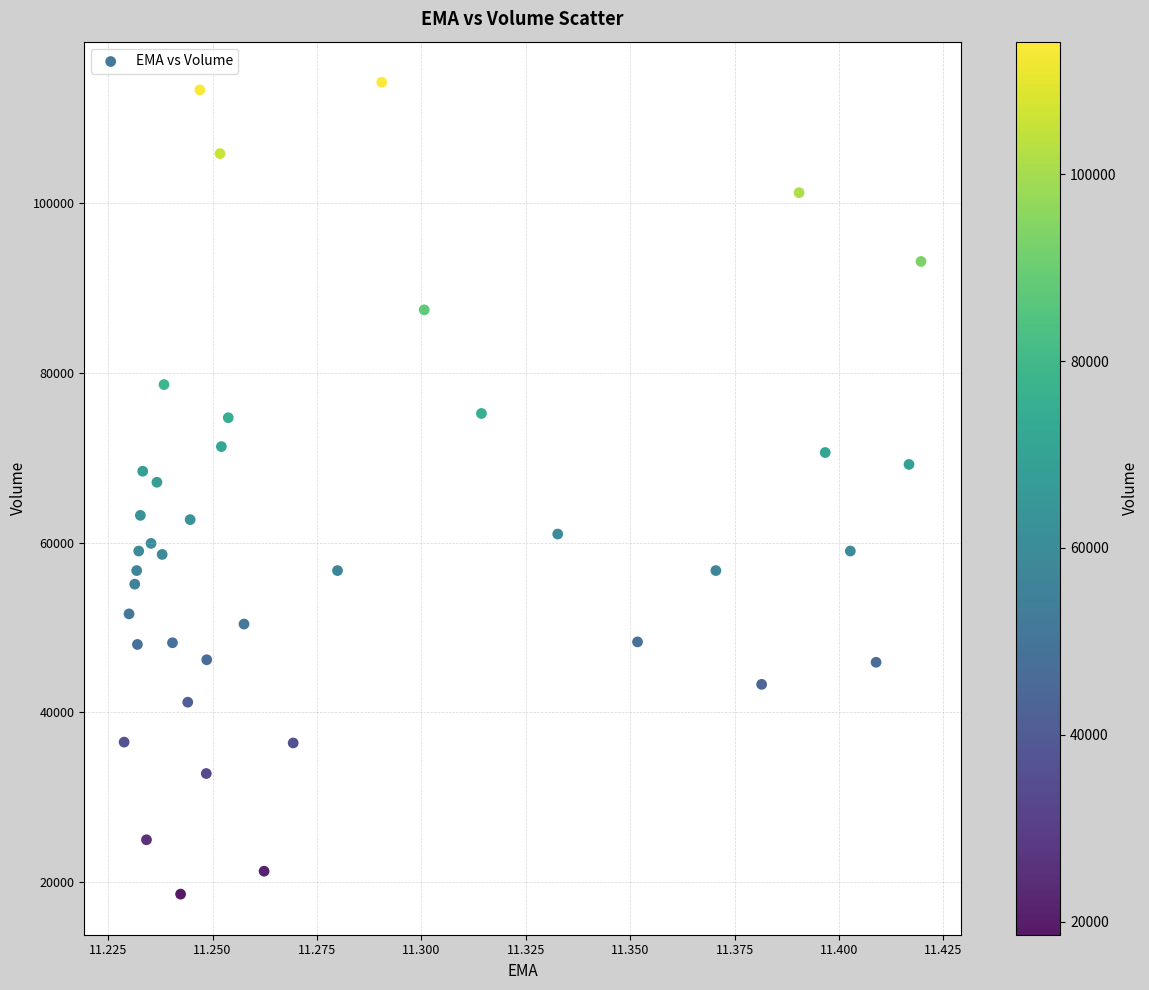

What is the range of Y values (max minus min)?

95600